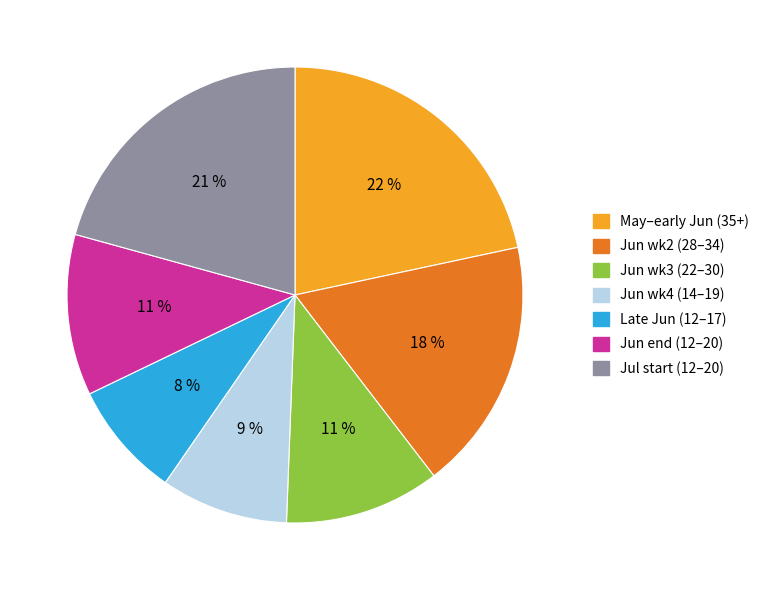

Is the sum of May–early Jun (35+) and Jun end (12–20) greater than half?

No